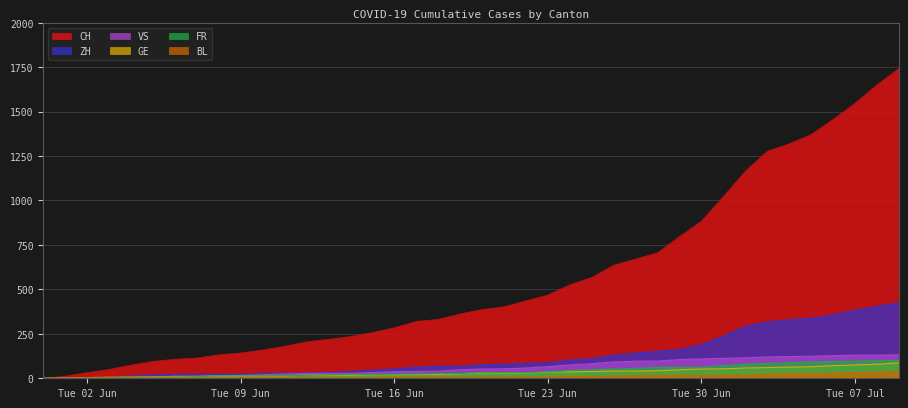

What is the maximum value shown in the chart?

1743